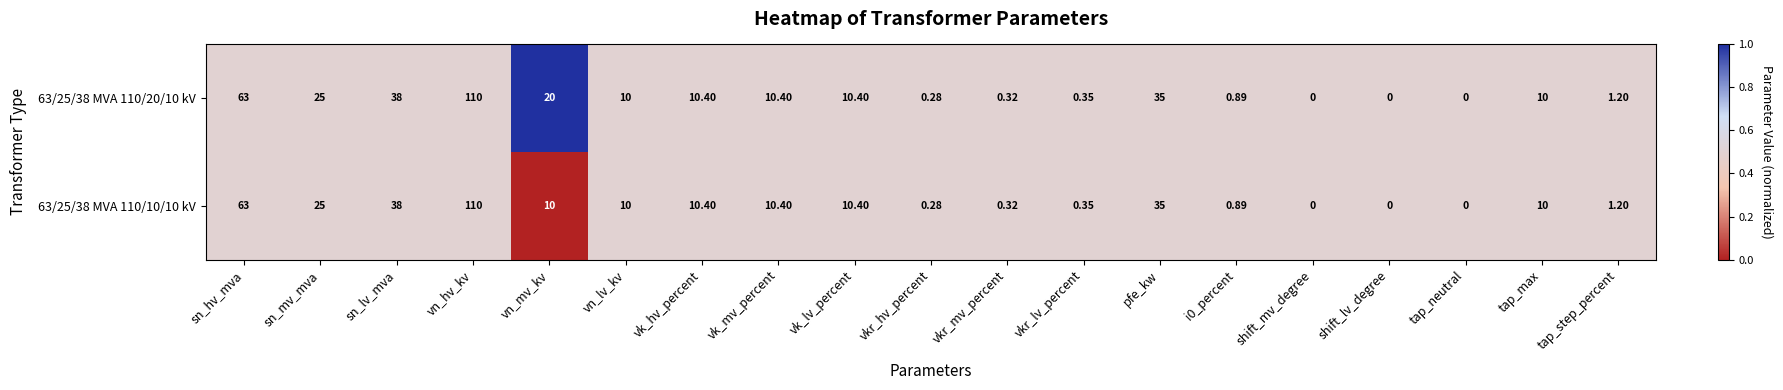

Which category has the highest value in the 63/25/38 MVA 110/20/10 kV series?

vn_hv_kv